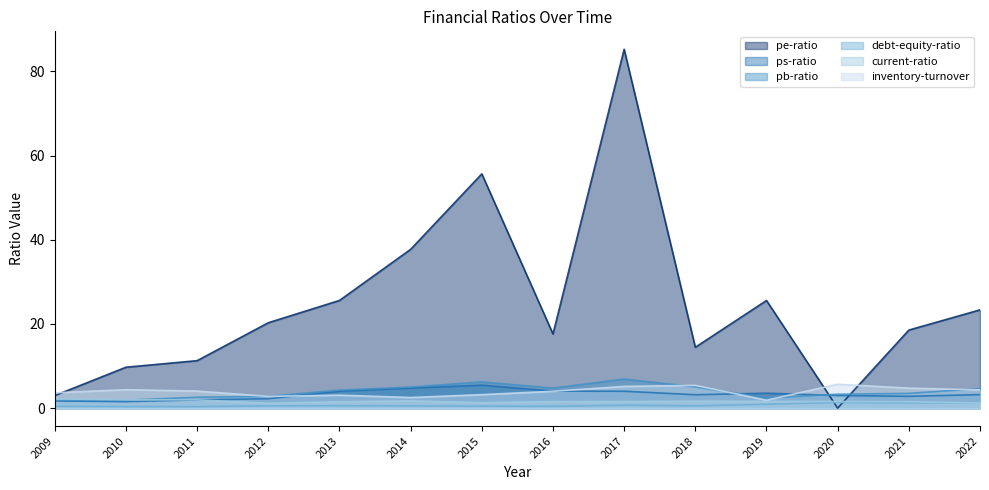

What is the greatest value displayed?

85.3